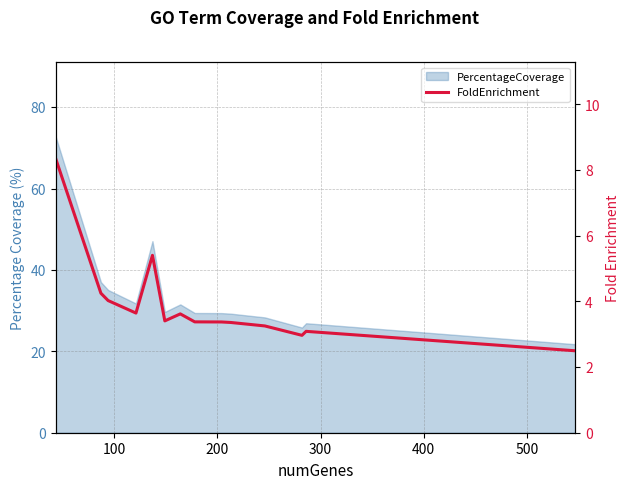

What is the difference between the maximum and minimum values?

5.9